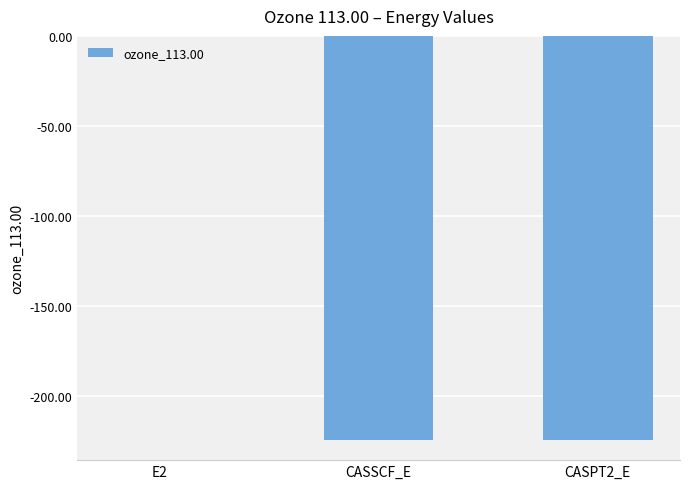

How many data points are above -224?

1